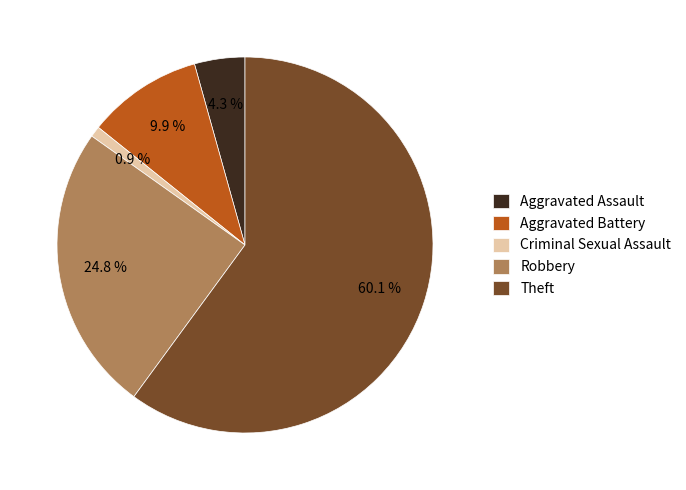

Count the number of slices in the pie.

5